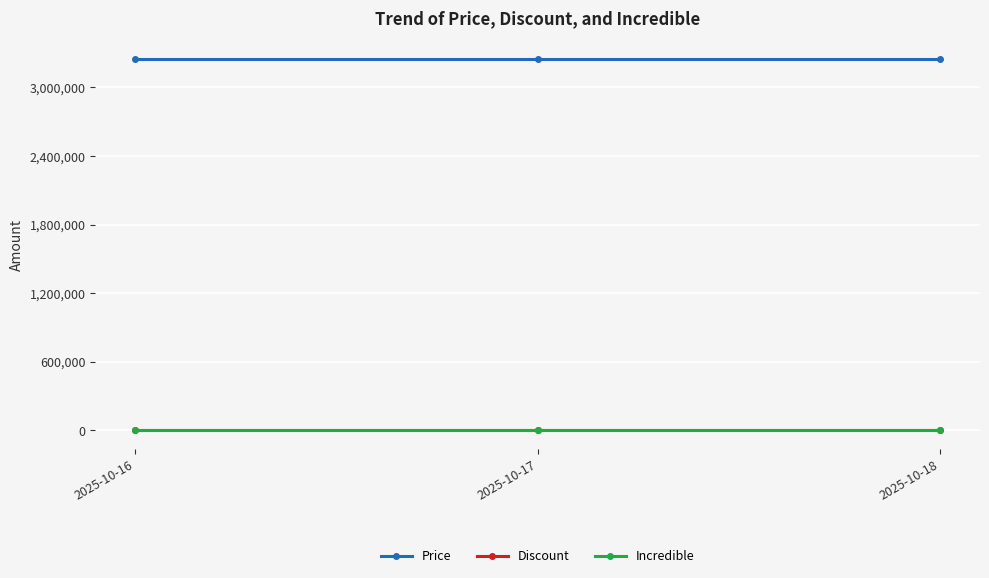

Does the chart have visible grid lines?

Yes